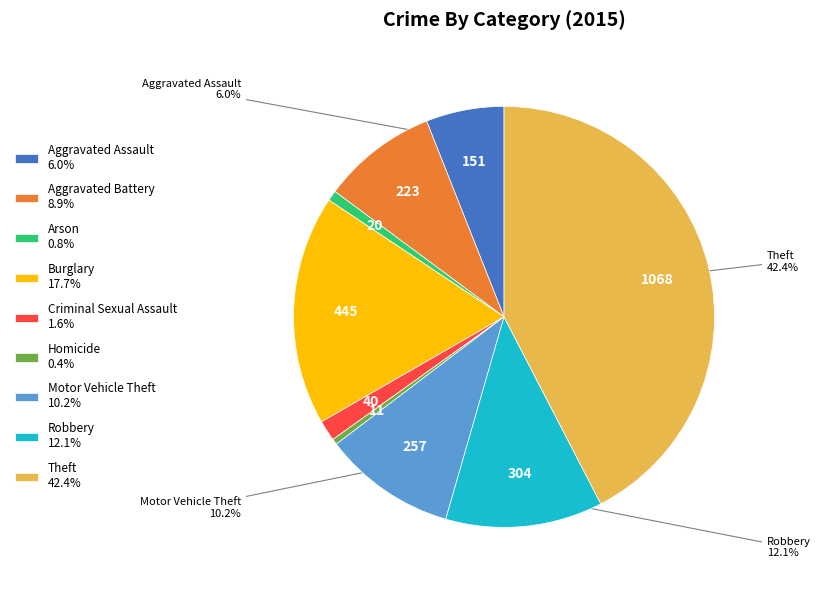

True or false: Arson accounts for 9% of the total.

False